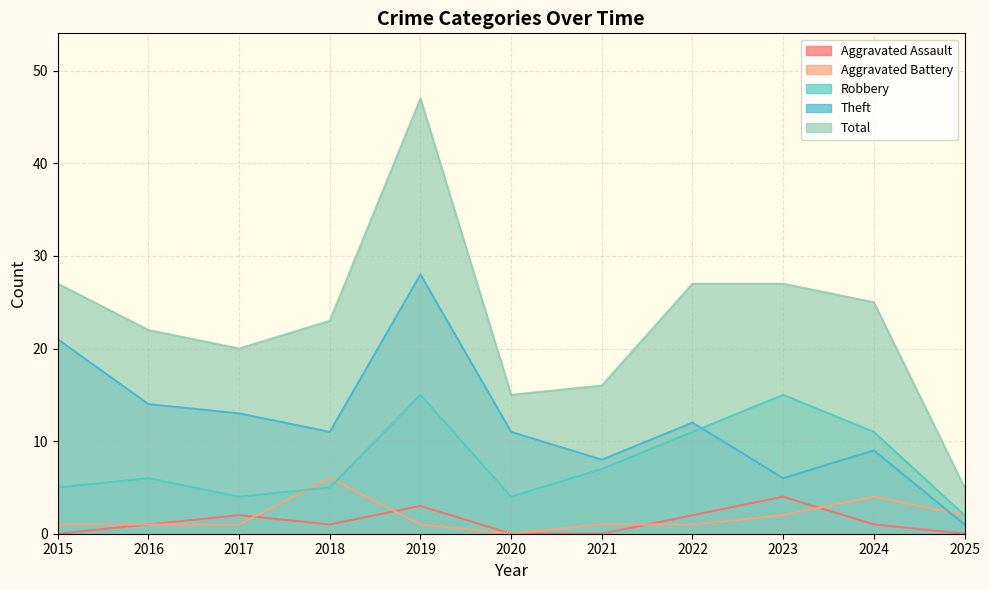

Which series has the largest range (max minus min)?

Total